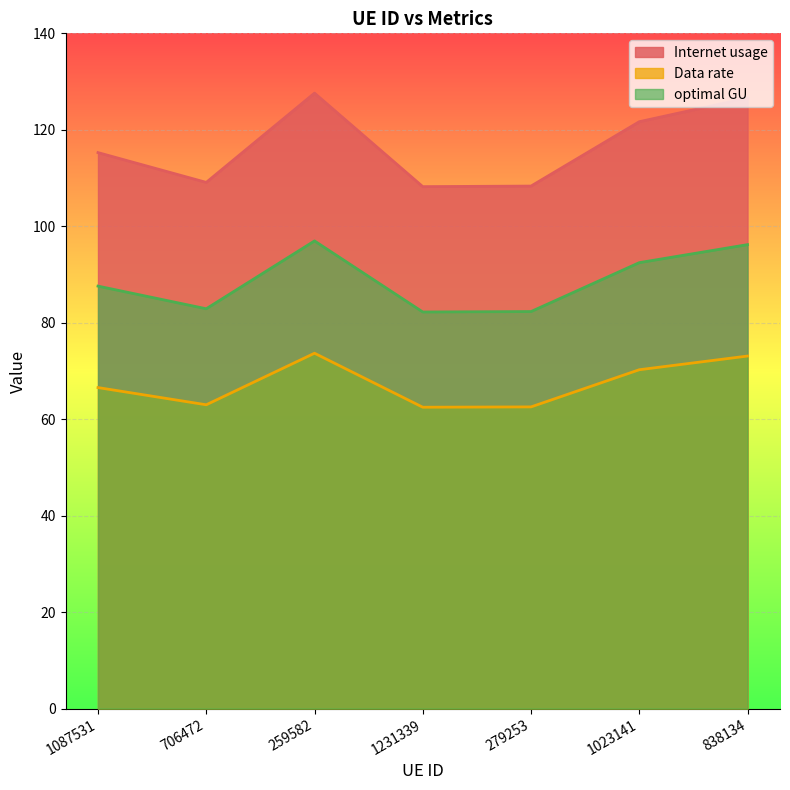

What is the difference between the second highest and second lowest values in the optimal GU series?

13.9